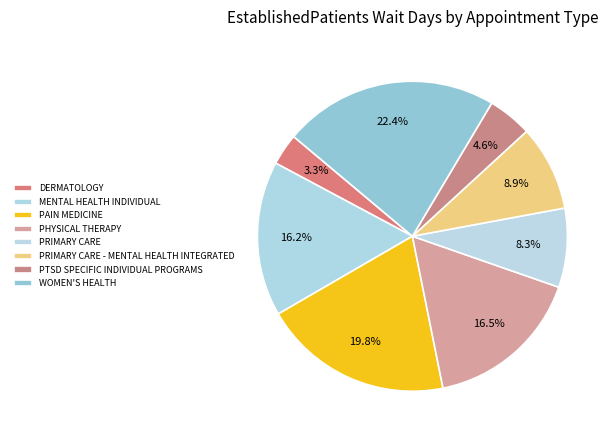

How many slices are in this pie chart?

8